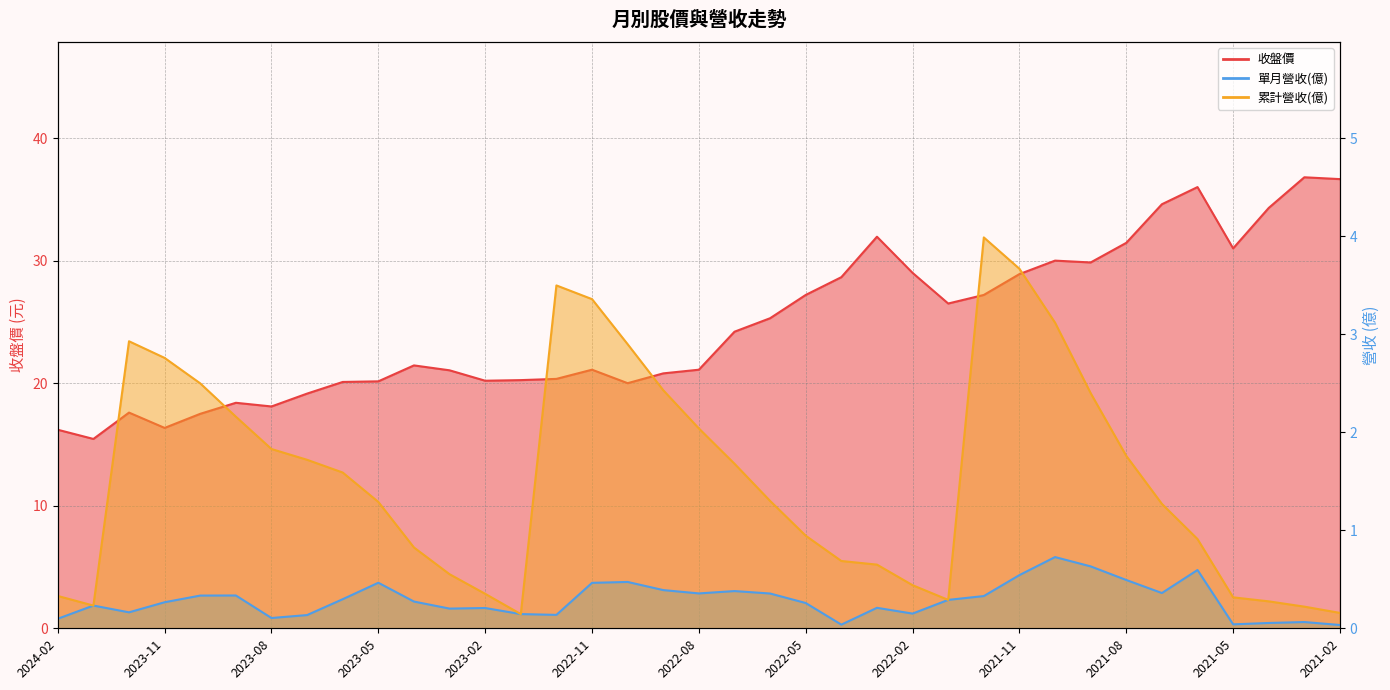

At which category does 單月營收(億) reach its first local valley?

2023-12